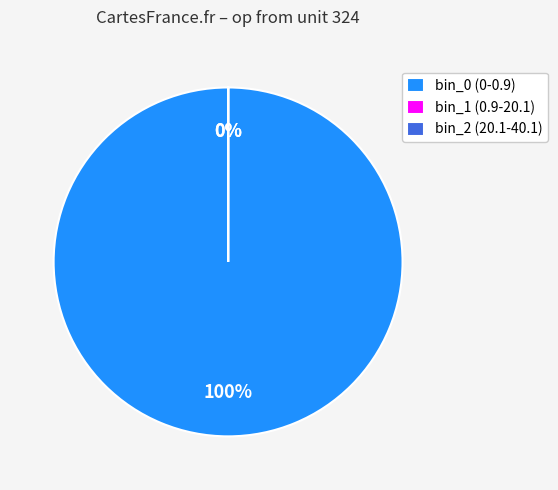

To the nearest percent, what portion does bin_0 (0-0.9) represent?

100%